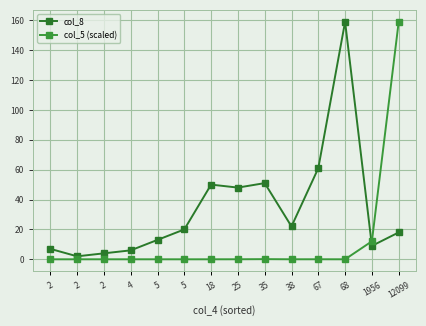

What is the approximate value of col_8 at 2?

4.0